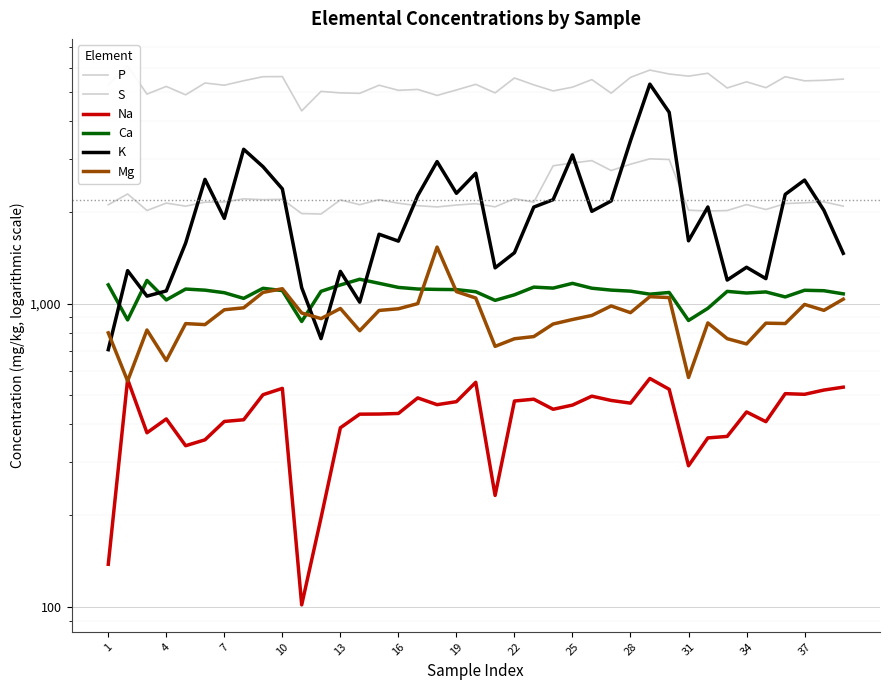

What are all the series names shown in the legend?

P, S, Na, Ca, K, Mg